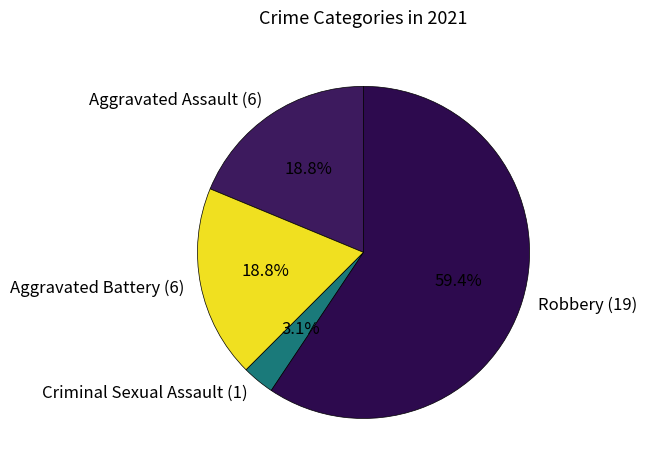

Which has a higher value, Aggravated Battery (6) or Criminal Sexual Assault (1)?

Aggravated Battery (6)